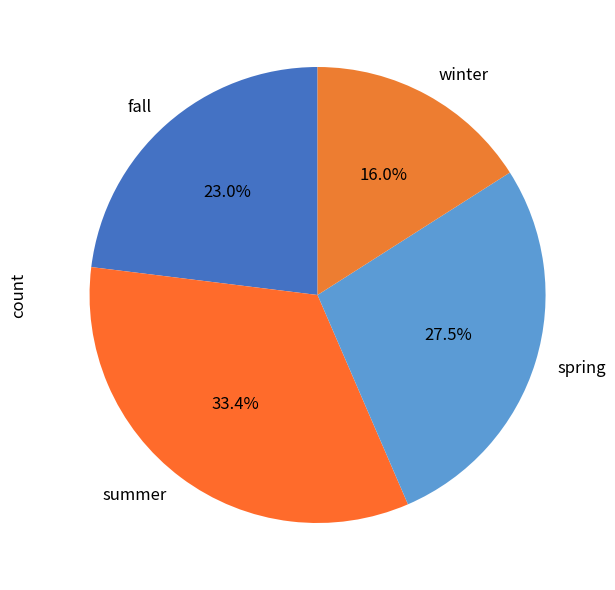

Does spring account for over 50% of the chart?

No